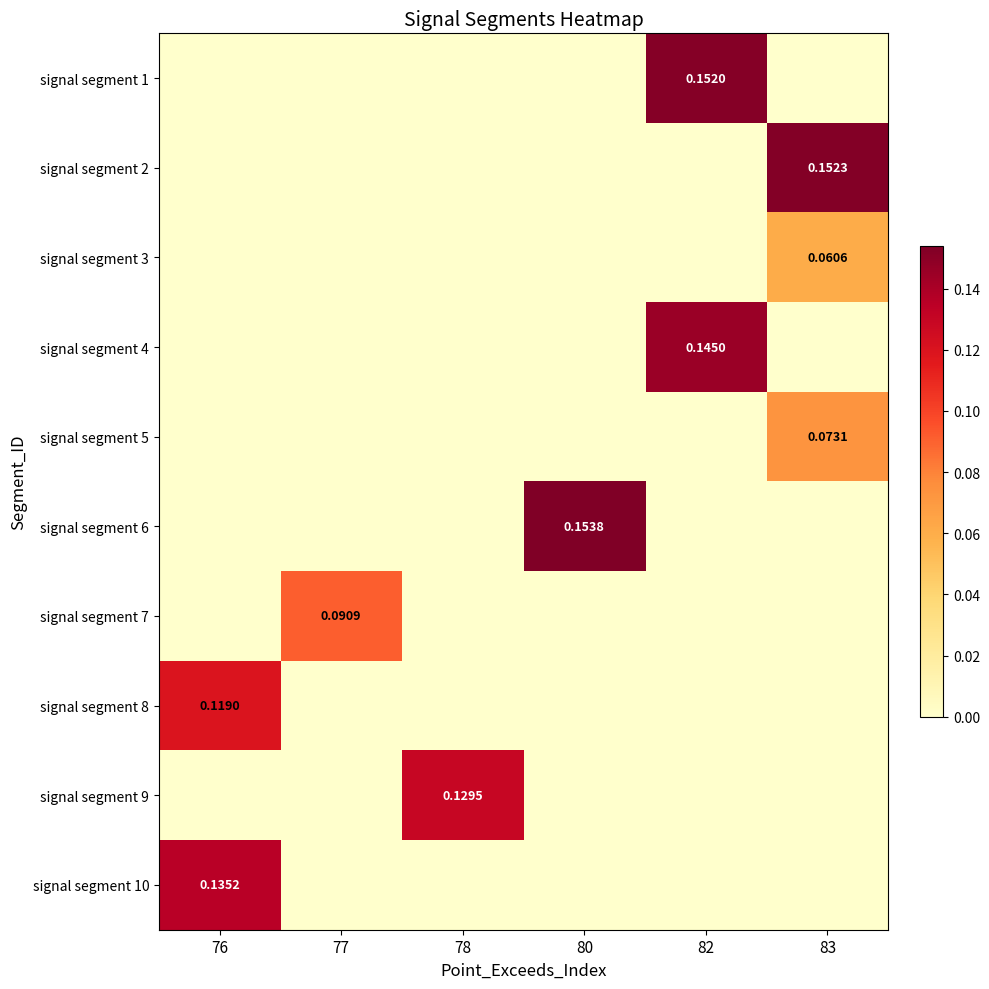

How many distinct data groups are displayed?

10